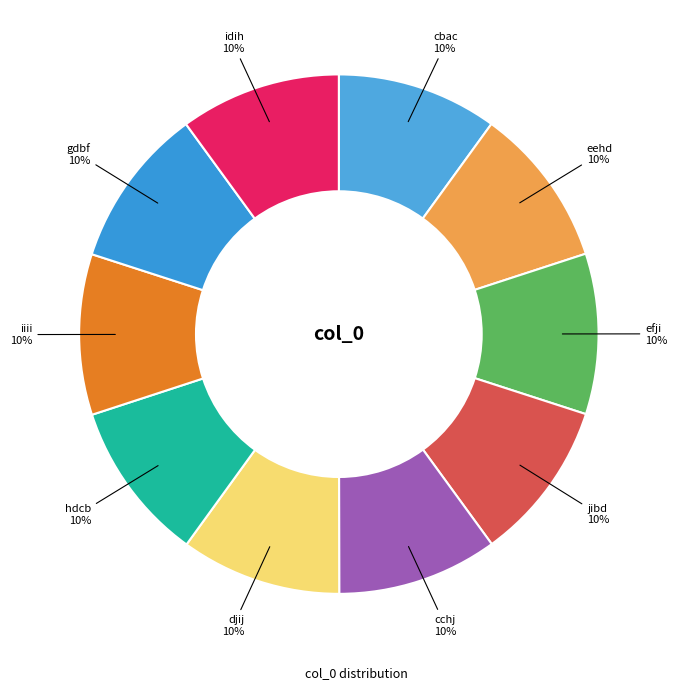

What is the smallest slice in the pie chart?

cbac